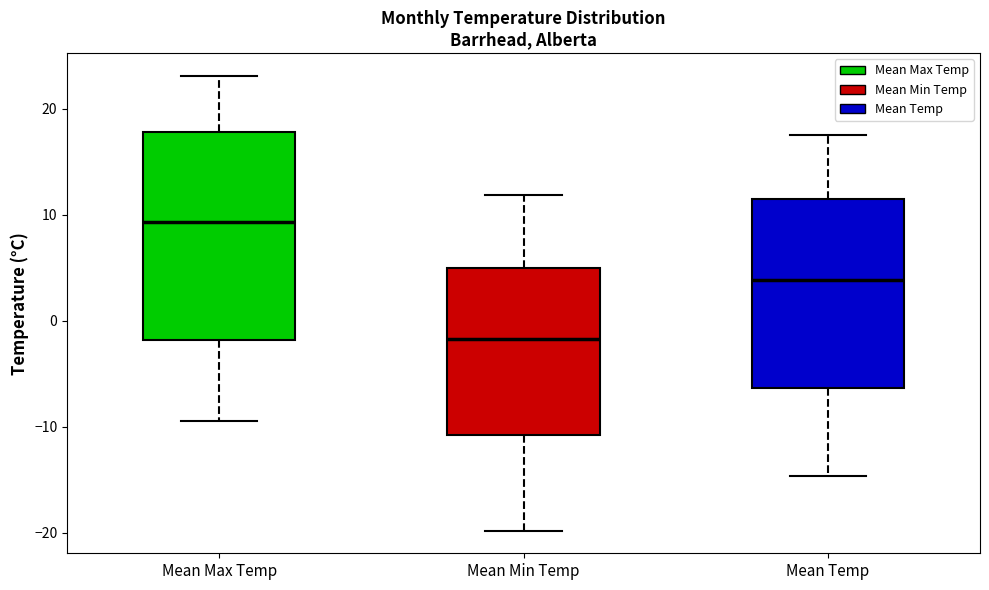

Comparing the boxes themselves (not the whiskers), which one is the tallest?

Mean Max Temp